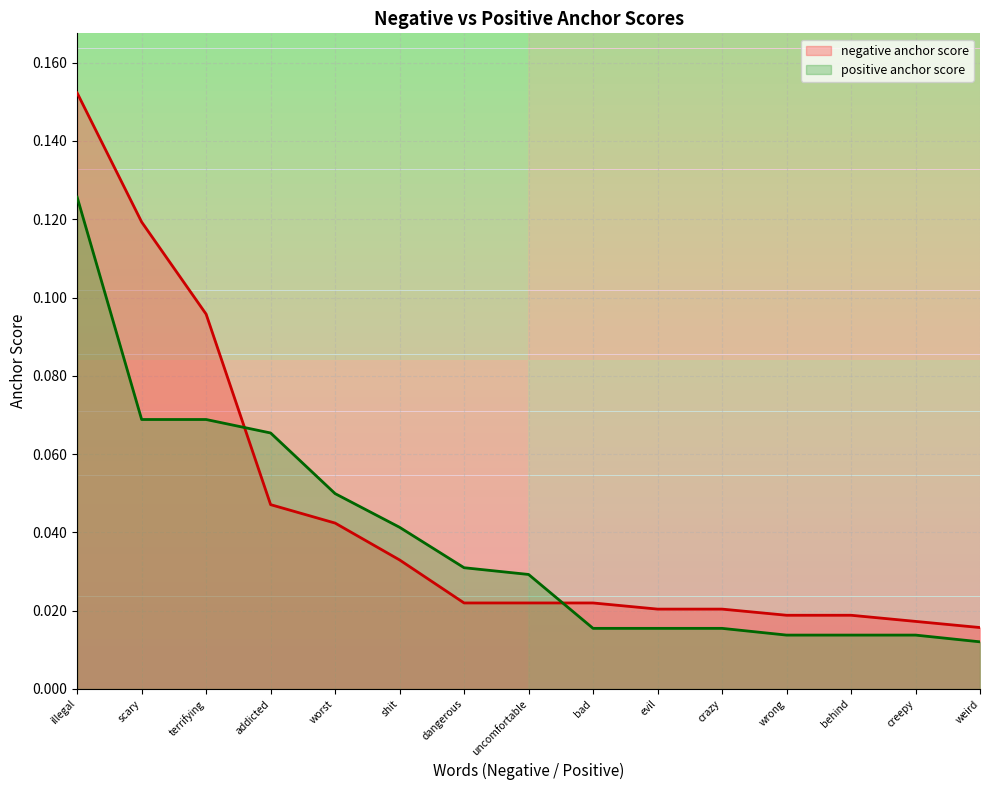

How many intersections are there between positive anchor score and negative anchor score?

2